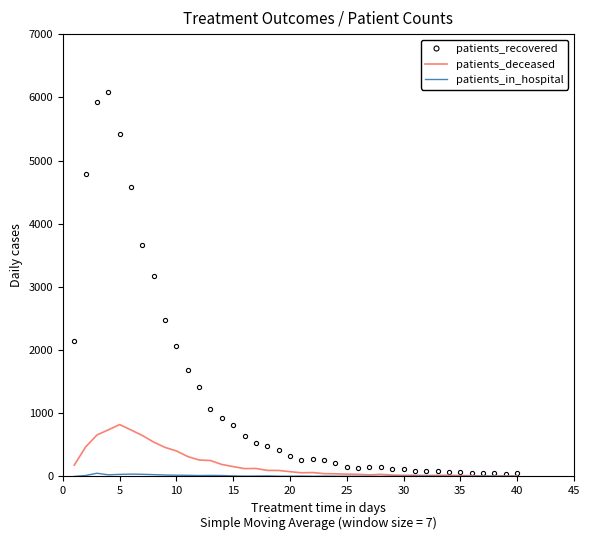

What is the greatest value displayed?

6089